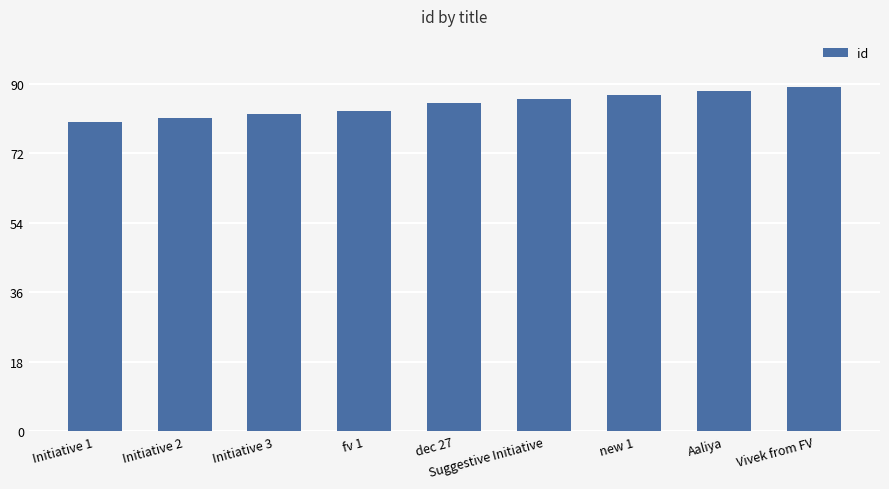

What is the label of the 8th bar from the right?

Initiative 2